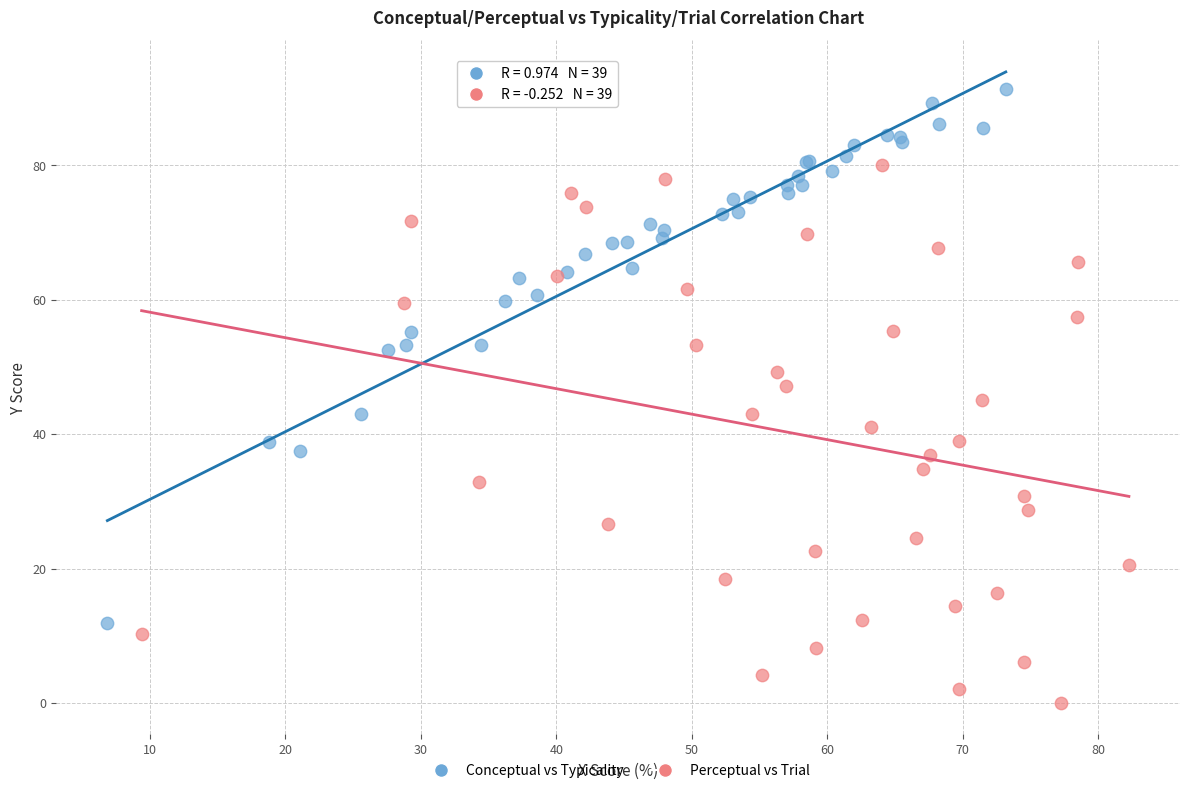

Which series contains the highest Y value?

Conceptual vs Typicality